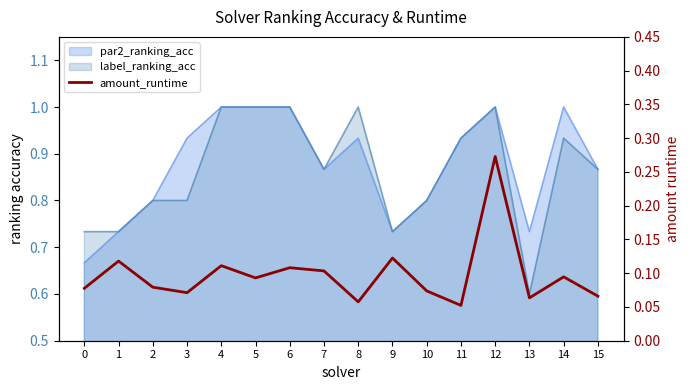

Rank the categories by value from lowest to highest.

11, 8, 13, 15, 3, 10, 0, 2, 5, 14, 7, 6, 4, 1, 9, 12